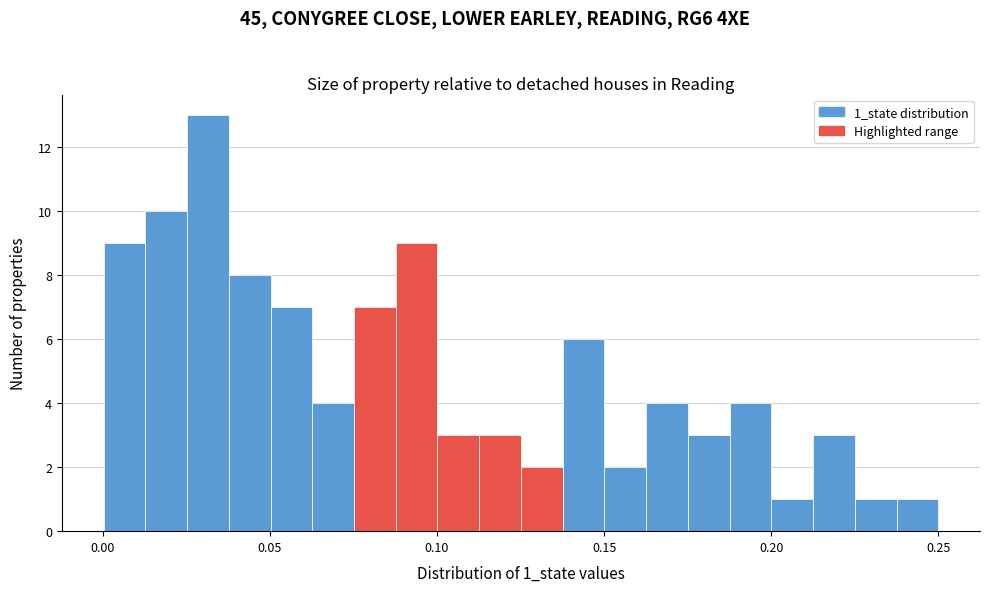

Around what value on the x-axis is the tallest bar? Give the approximate position of its centre, as read against the axis.

0.030